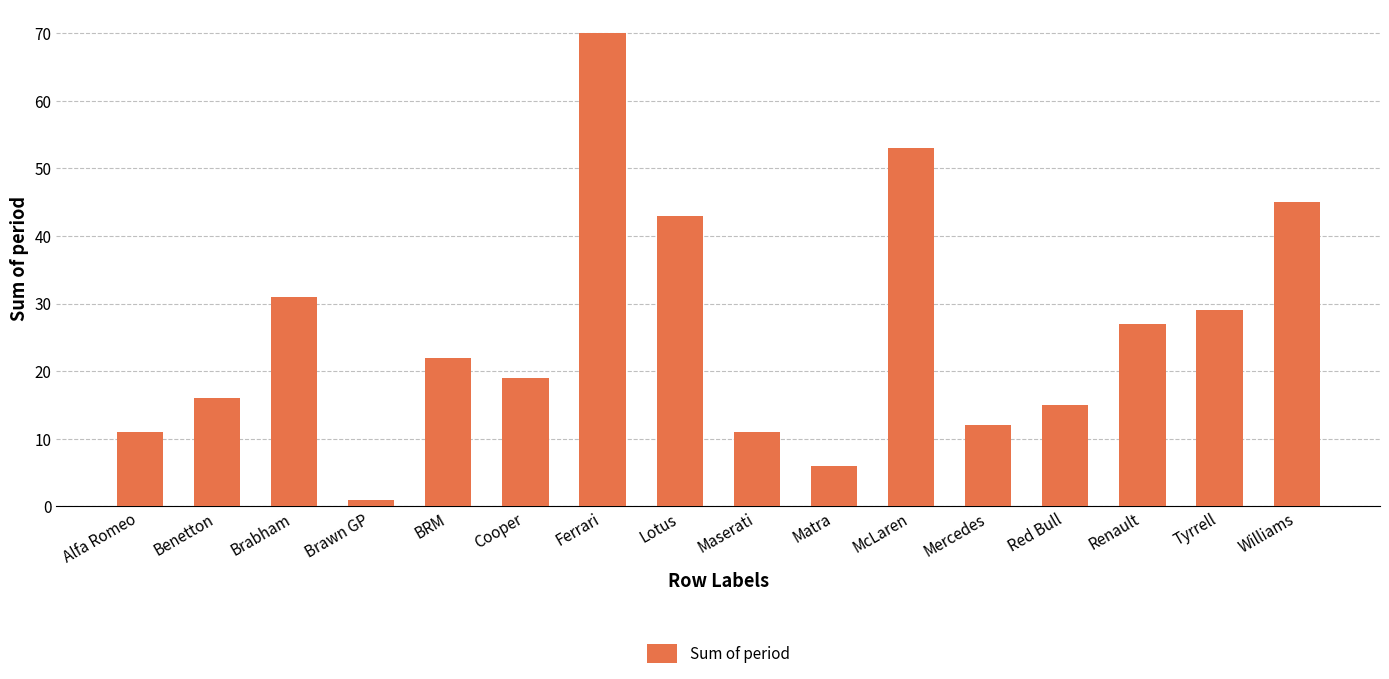

Where is the data nearest to the value 35?

Brabham